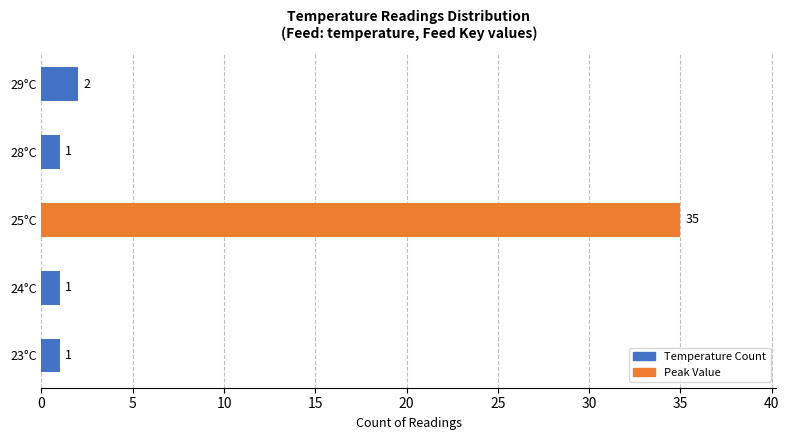

Reading bottom to top, transcribe all the data shown in this chart.

23°C=1	24°C=1	25°C=35	28°C=1	29°C=2